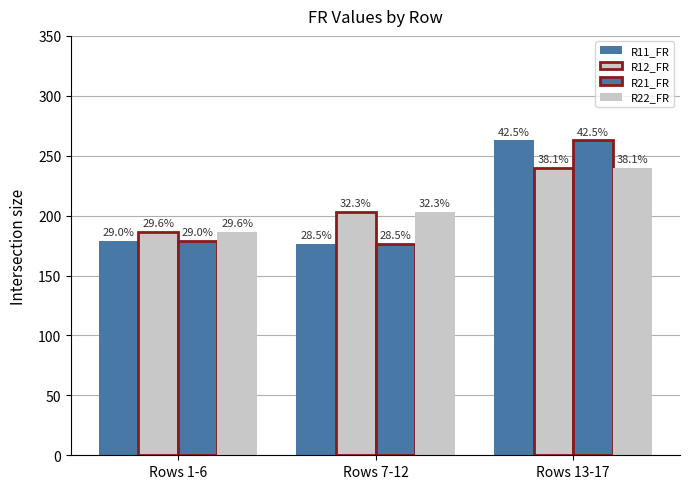

Does the chart contain stacked bars?

No